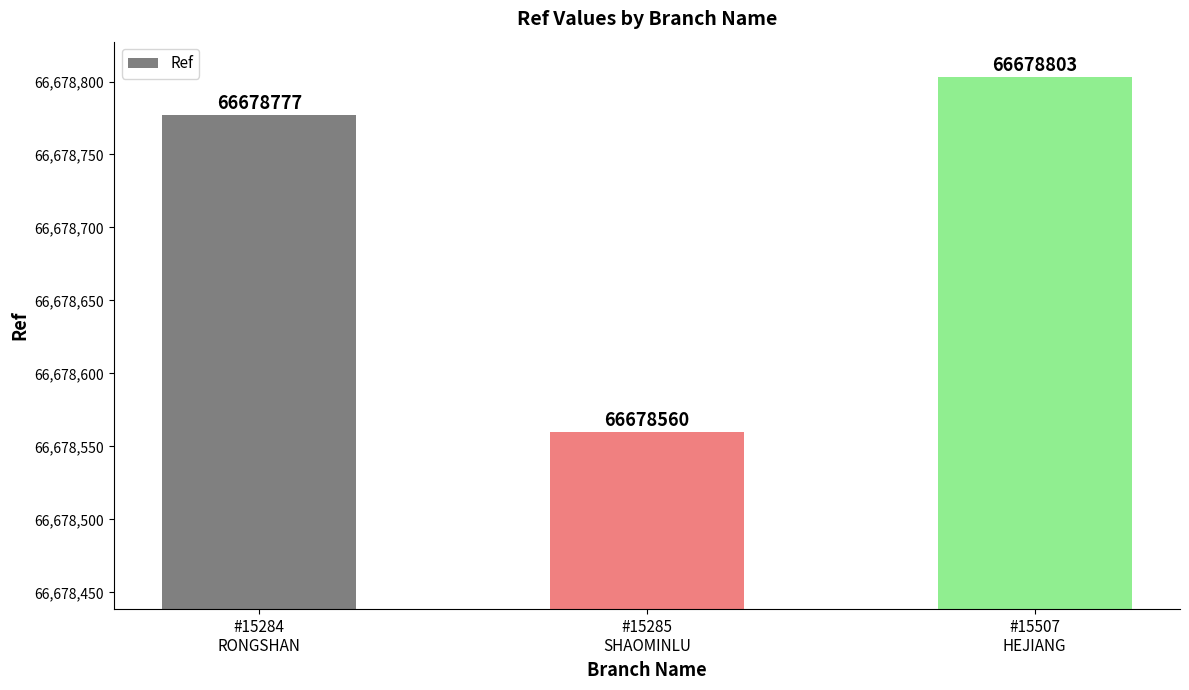

What is the approximate value at #15507
HEJIANG, to the nearest 5?

66678805